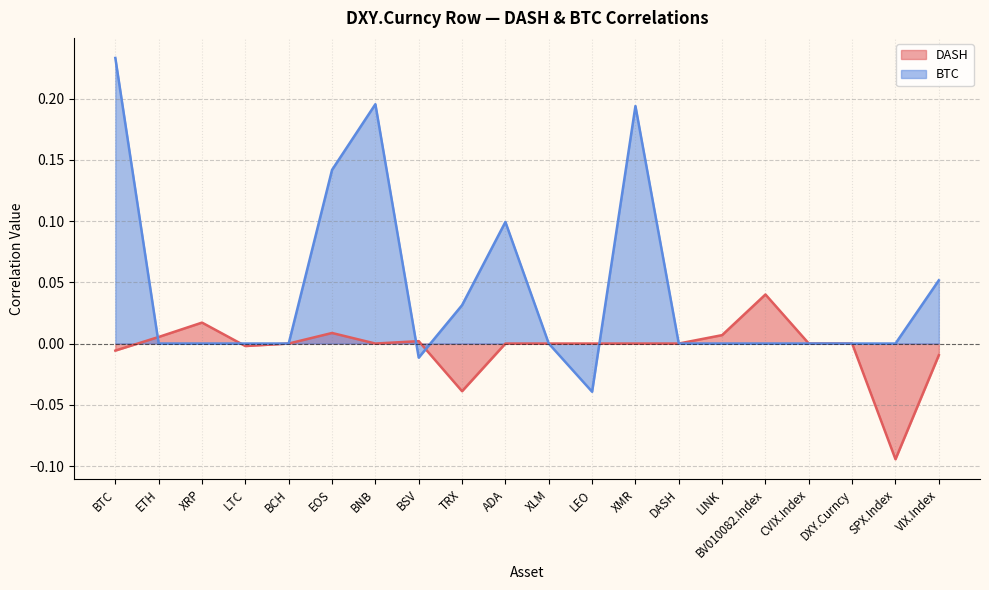

In BTC, how many points are lower than both neighbors (excluding endpoints)?

2